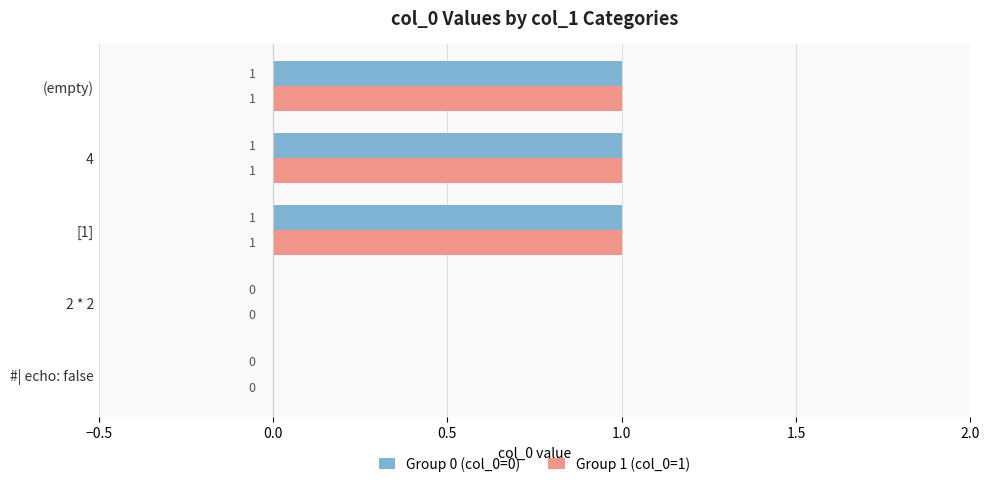

What is the sum of all Group 1 (col_0=1) values?

3